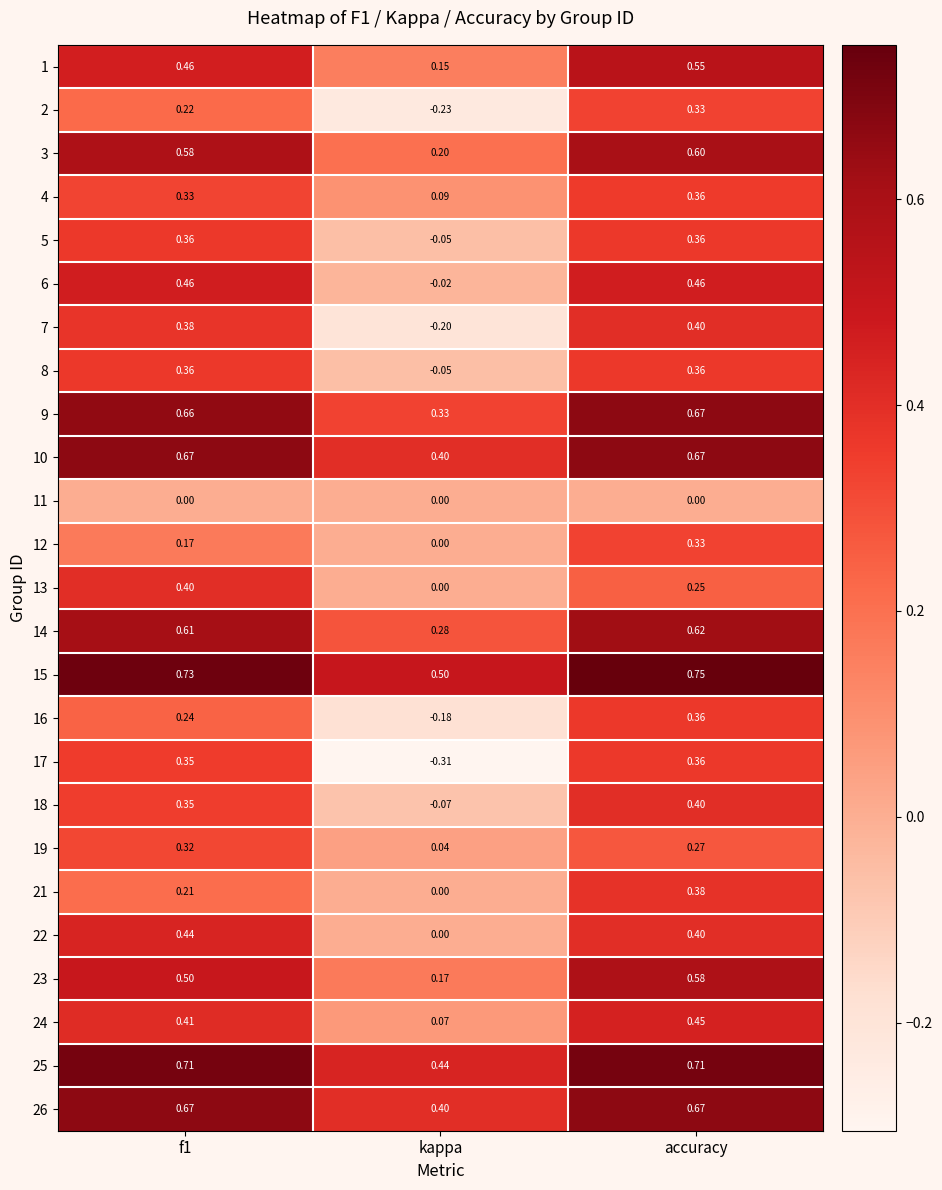

At which label is 8 closest to 0?

kappa